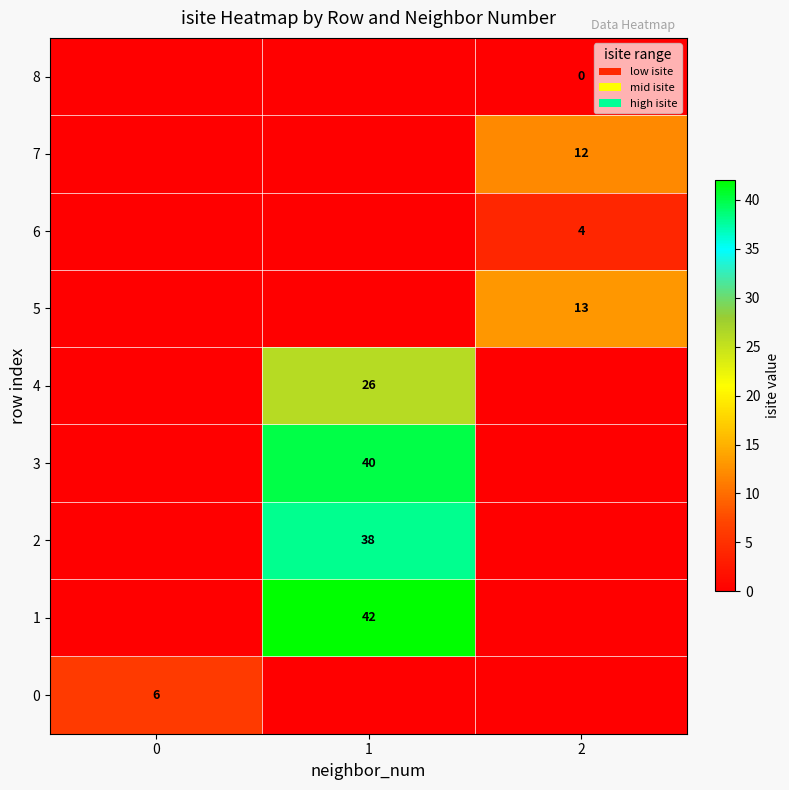

Reading left to right, list all the values displayed in this chart.

row_0: 6	0	0
row_1: 0	42	0
row_2: 0	38	0
row_3: 0	40	0
row_4: 0	26	0
row_5: 0	0	13
row_6: 0	0	4
row_7: 0	0	12
row_8: 0	0	0